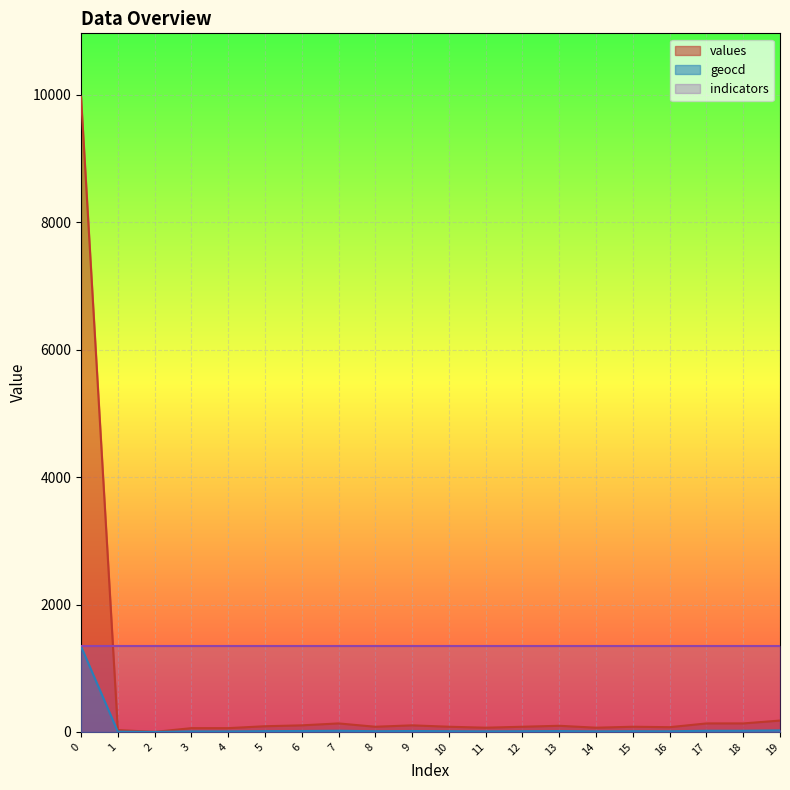

Reading right to left, what are all the values shown in this chart?

values: 19=178	18=133	17=133	16=74	15=81	14=66	13=96	12=81	11=66	10=81	9=103	8=81	7=133	6=103	5=89	4=59	3=59	2=0	1=29	0=9970
geocd: 19=24	18=18	17=18	16=10	15=11	14=9	13=13	12=11	11=9	10=11	9=14	8=11	7=18	6=14	5=12	4=8	3=8	2=0	1=4	0=1343